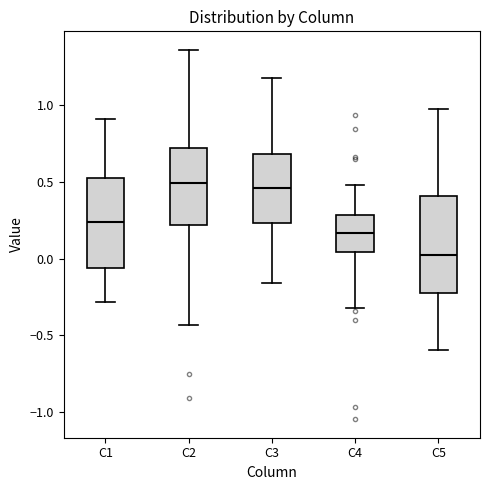

Where is the lower edge of the box for C3 on the y-axis? The values are not printed on the chart, so give them approximately, as read against the axis.

0.25